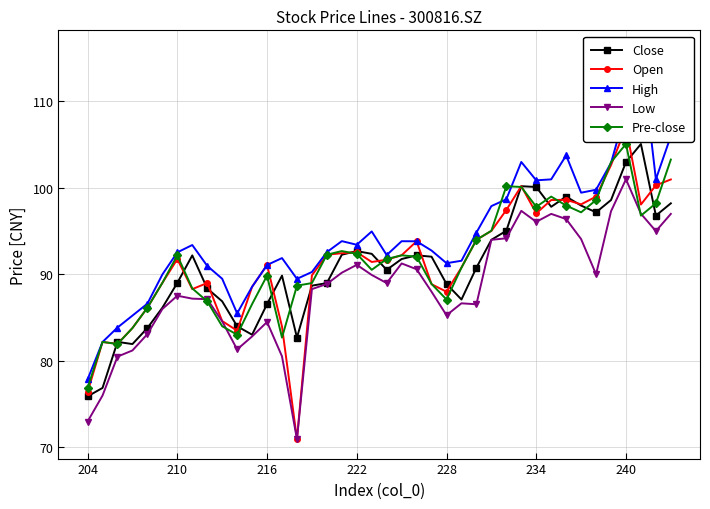

True or false: Low and Open intersect in this chart.

False